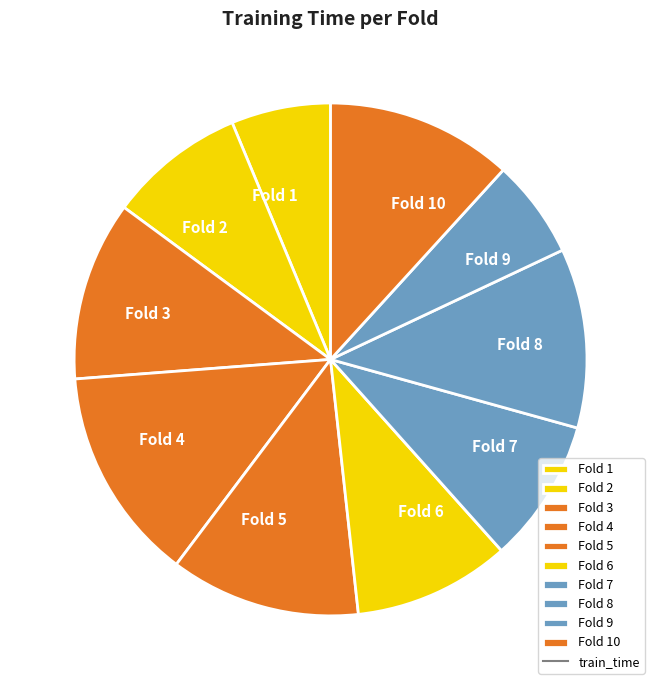

What is the largest slice in the pie chart?

Fold 4